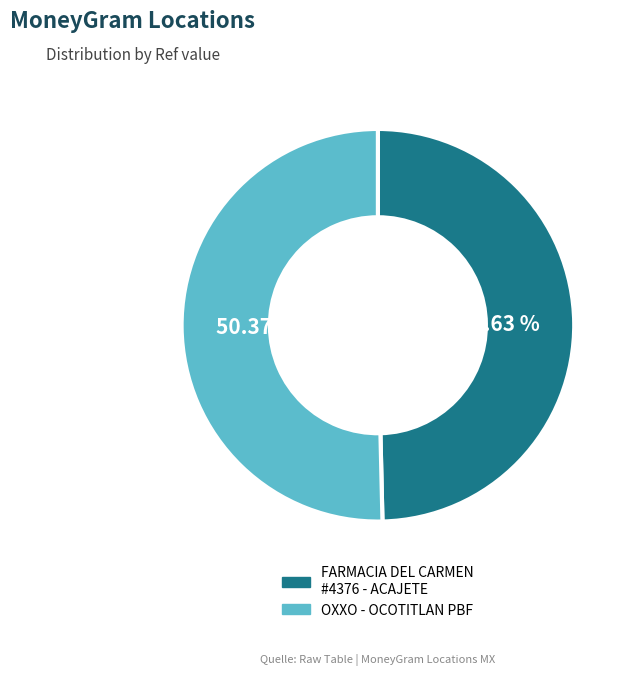

Which slice is the largest?

OXXO - OCOTITLAN PBF